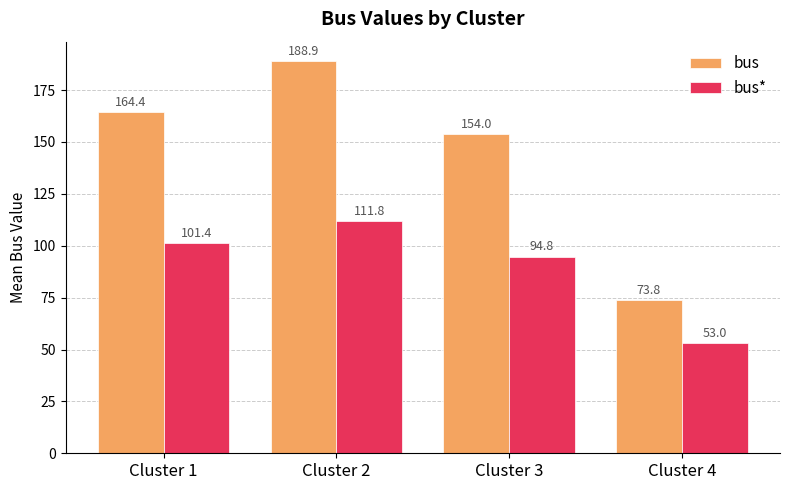

Does the chart contain any negative values?

No